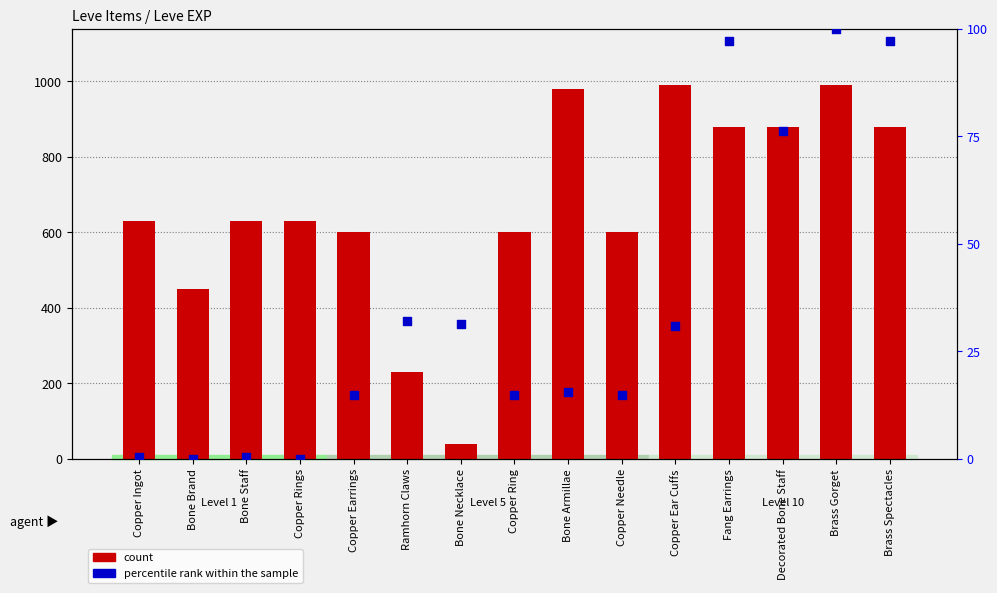

Which series reaches the maximum Y coordinate?

count